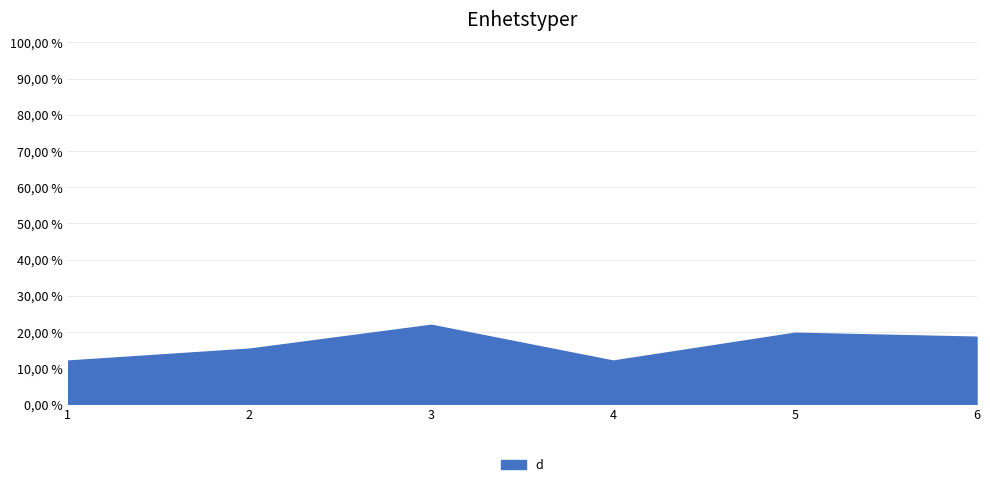

What is the difference between the values at 3 and 4?

9.9